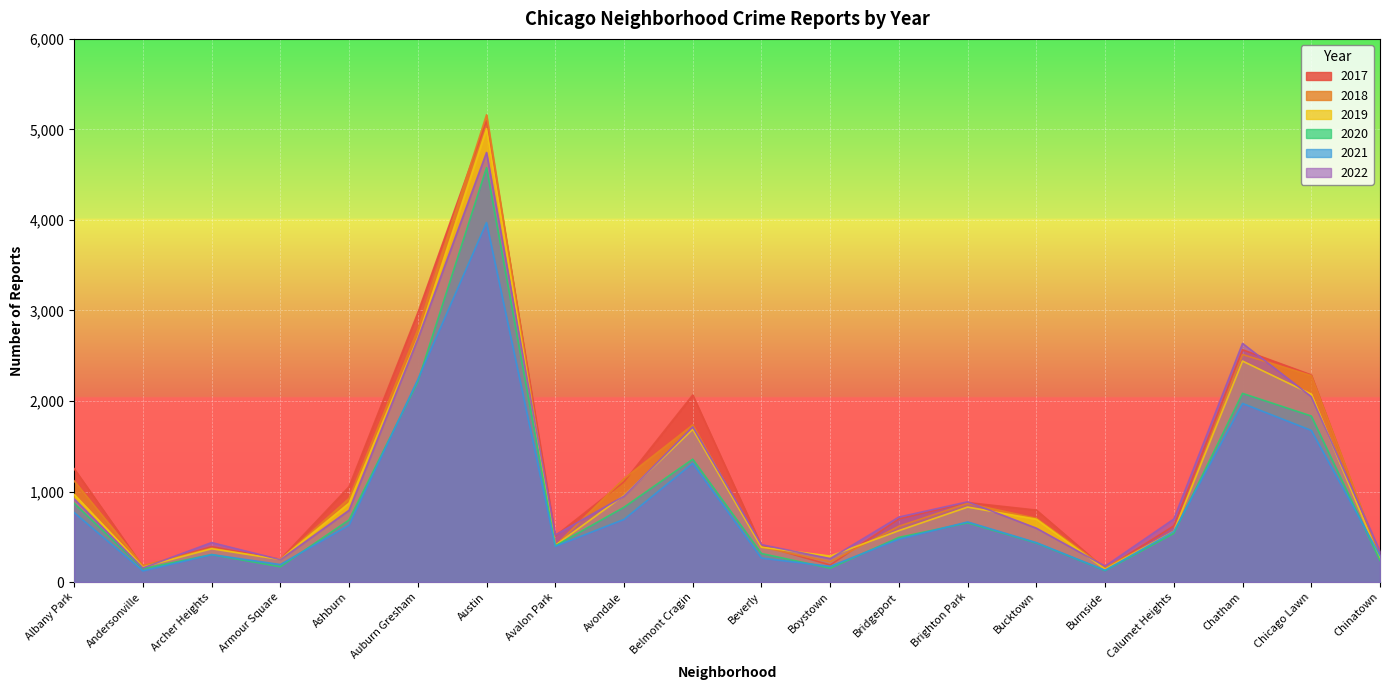

What are all the series names shown in the legend?

2017, 2018, 2019, 2020, 2021, 2022